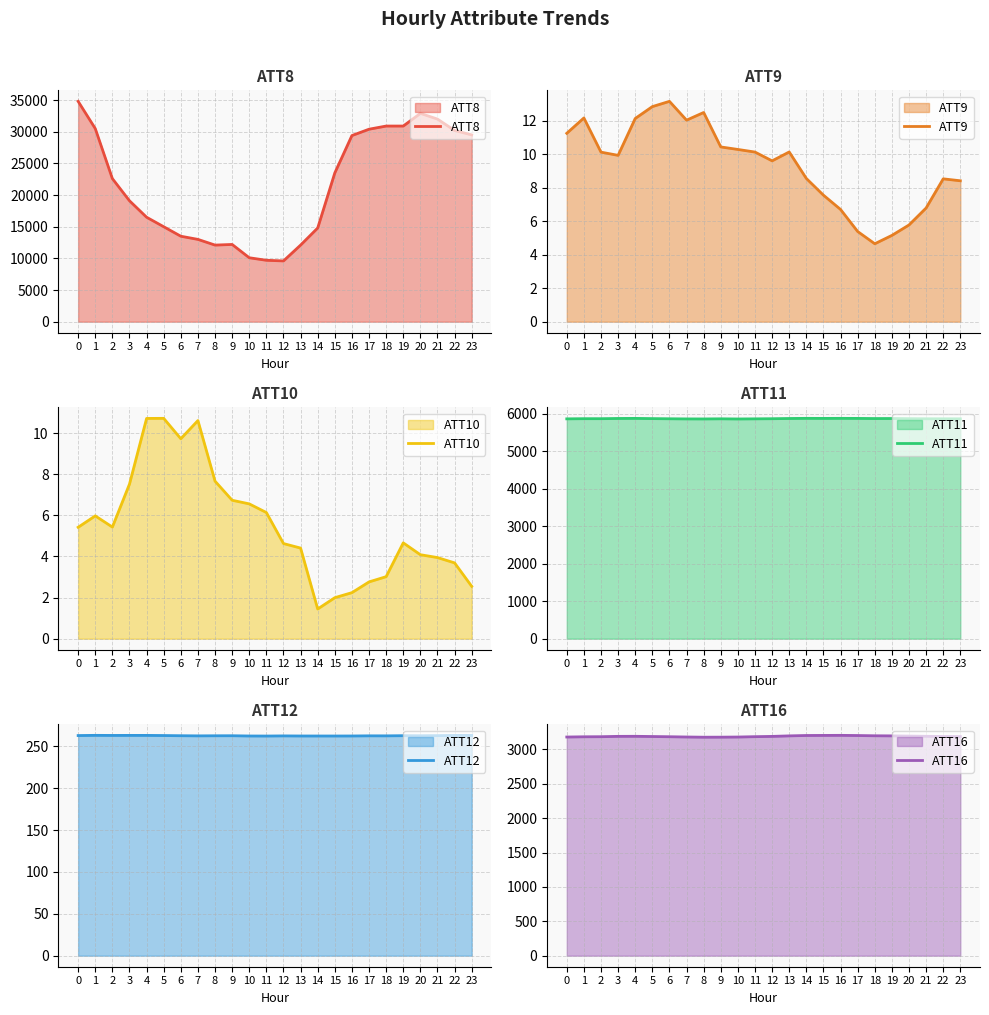

The value of ATT12 at 20 is 464.0. True or false?

False